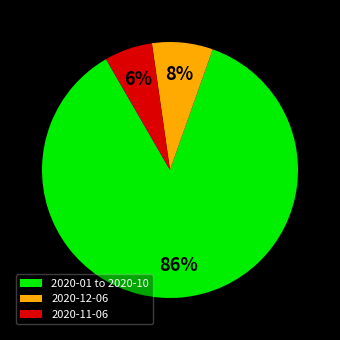

Rank the categories by value from lowest to highest.

2020-11-06, 2020-12-06, 2020-01 to 2020-10